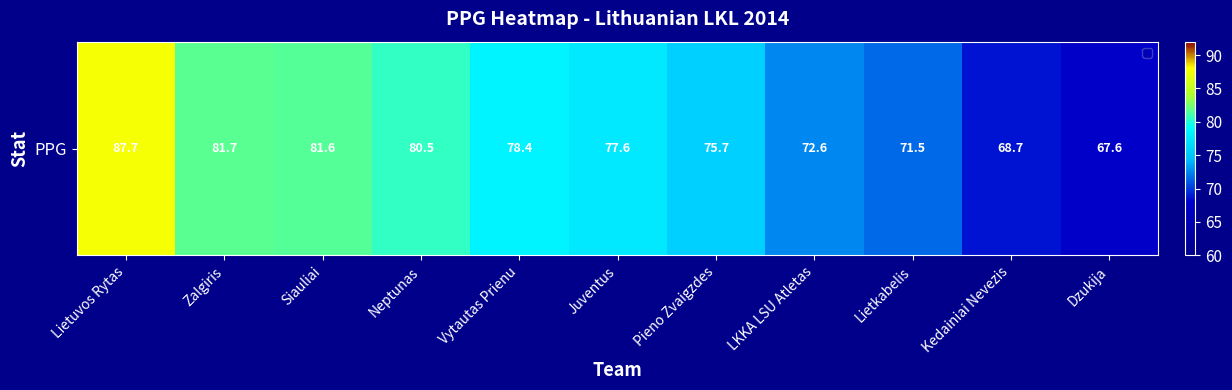

What is the change in value from Siauliai to Kedainiai Nevezis?

-12.9